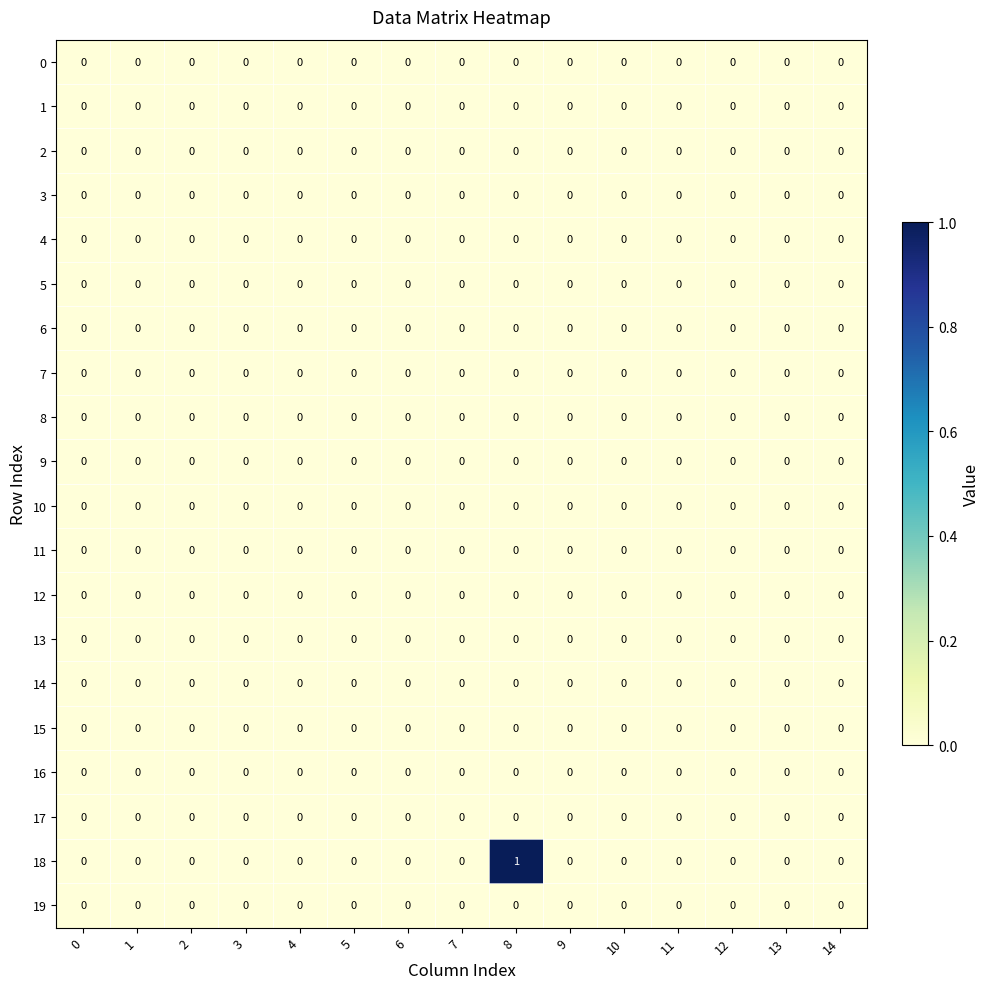

Which series has the largest range (max minus min)?

18